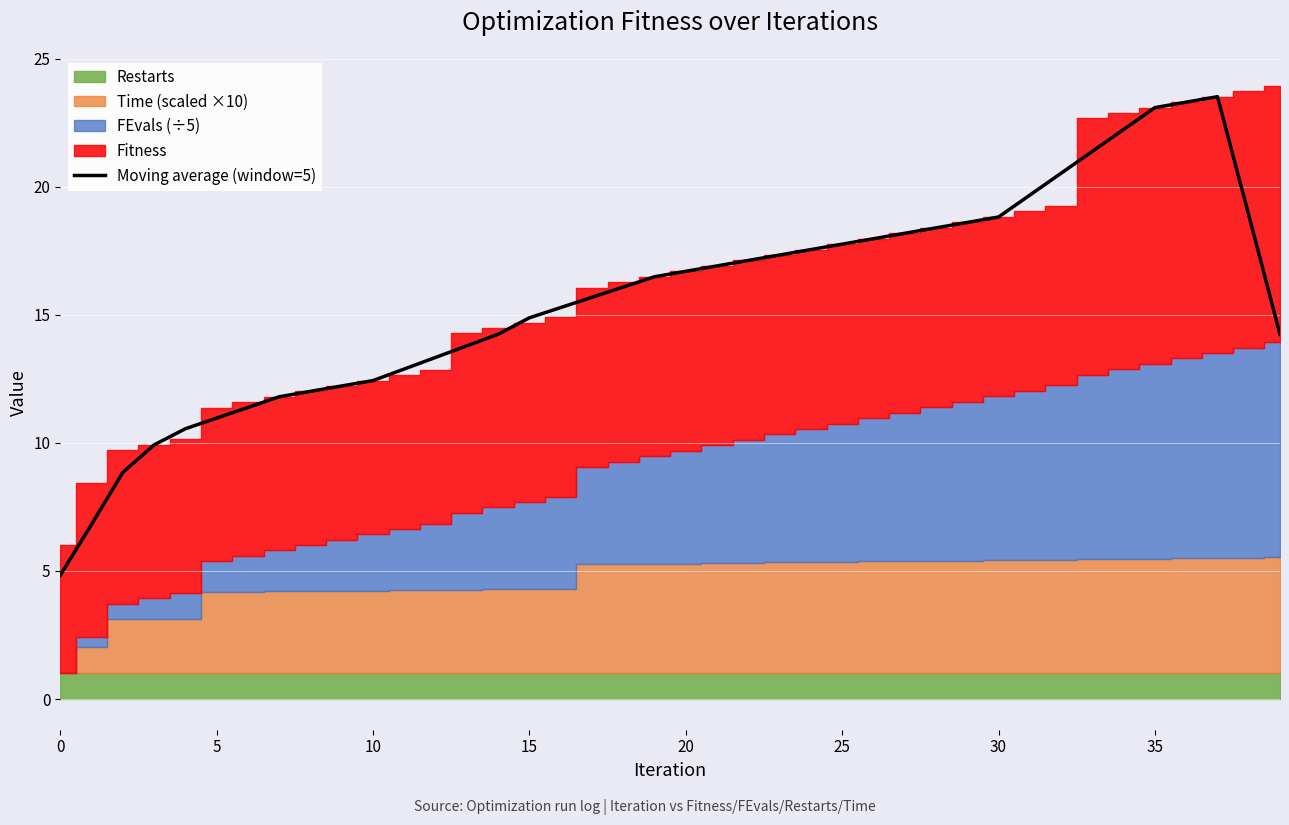

The value at 28 is 18.4. True or false?

True